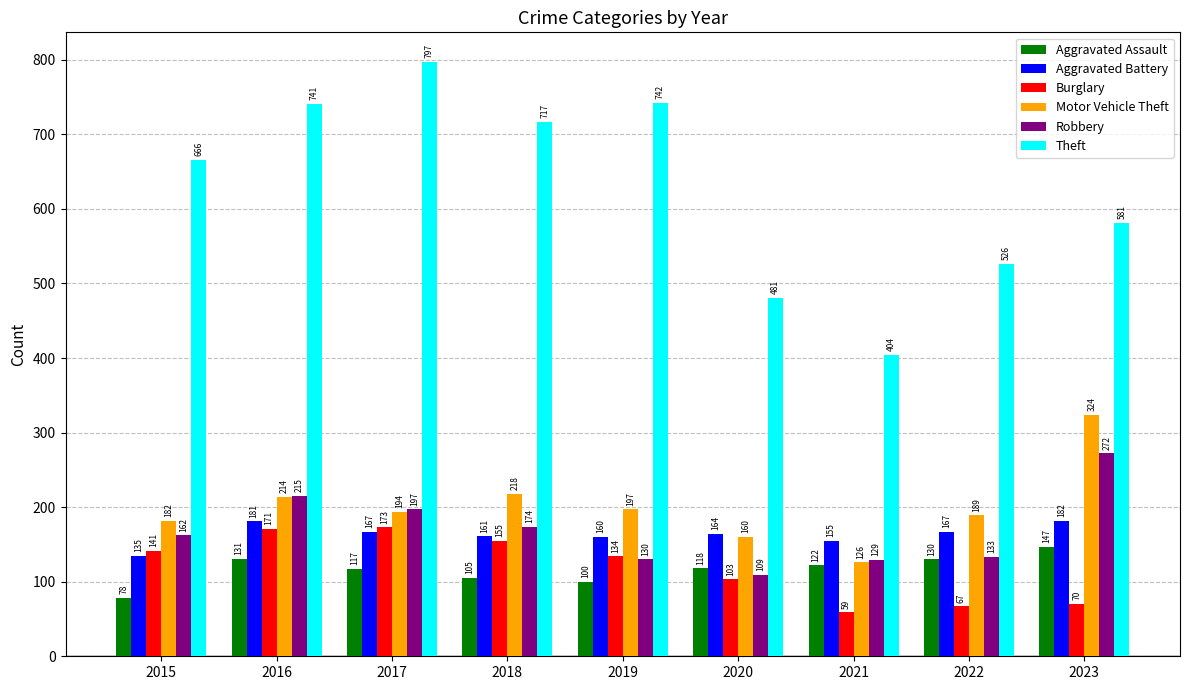

What is the sum of all Burglary values?

1073